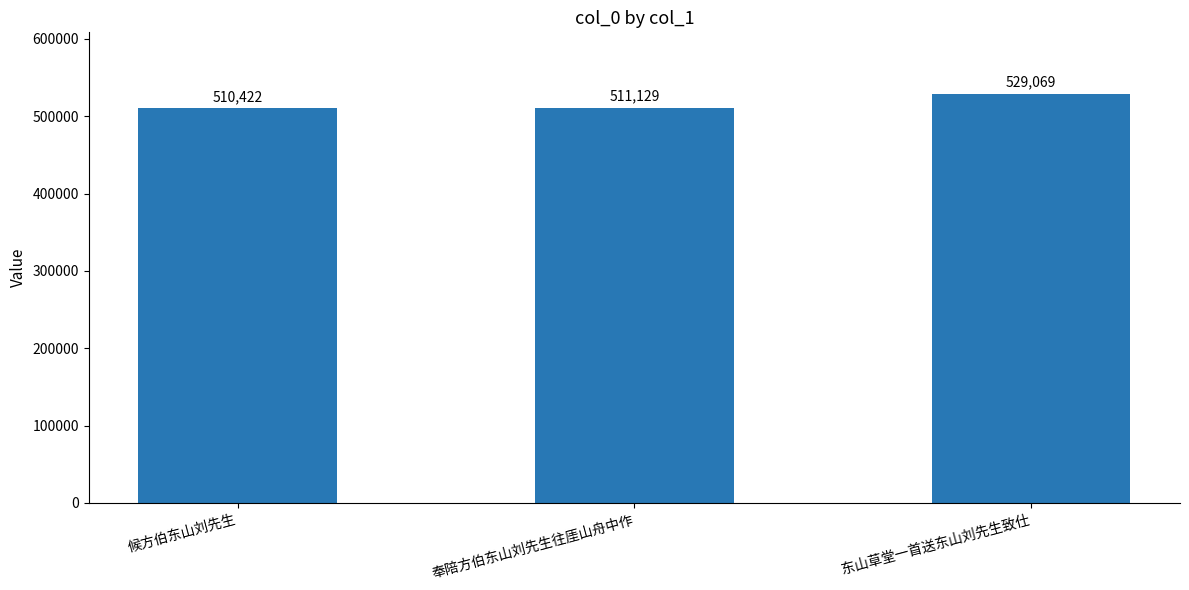

How many categories are shown in the chart?

3